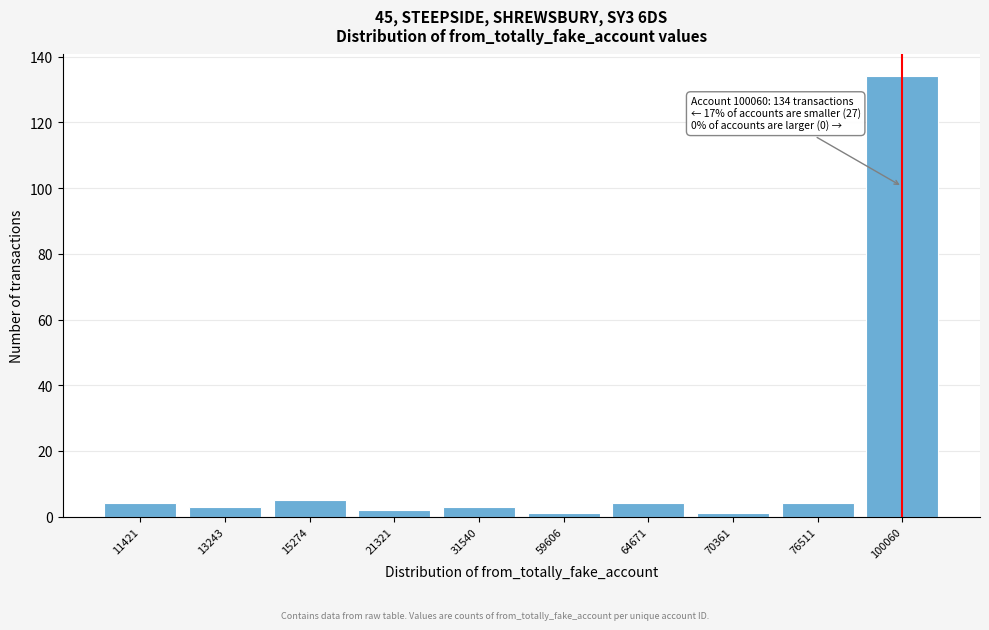

Reading left to right, what are all the values shown in this chart?

4	3	5	2	3	1	4	1	4	134